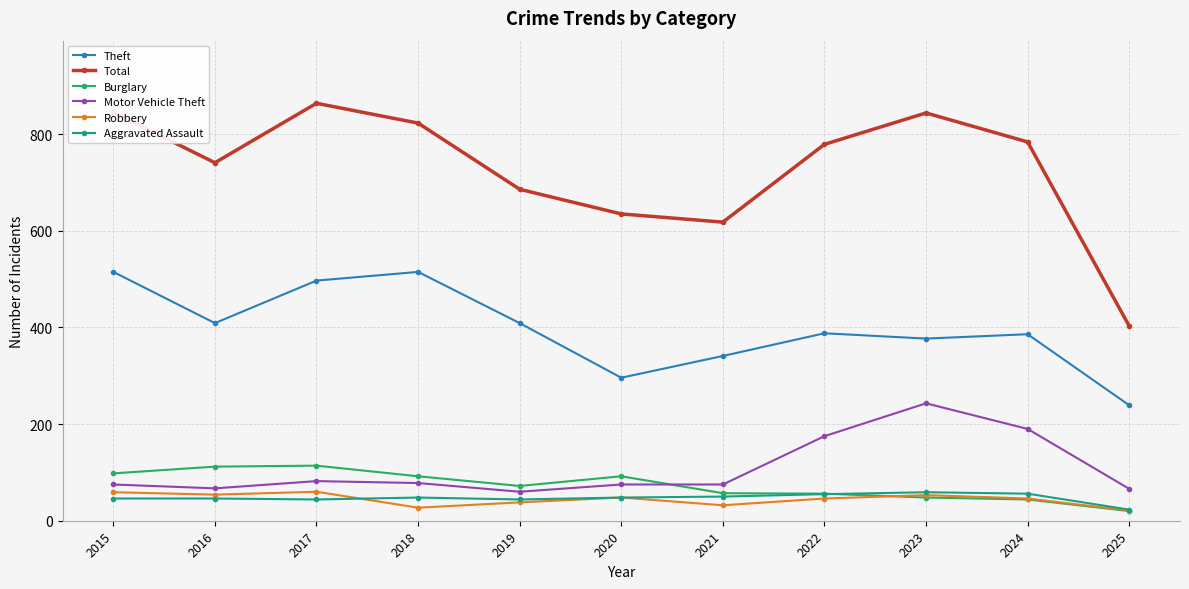

What is the maximum value shown in the chart?

864